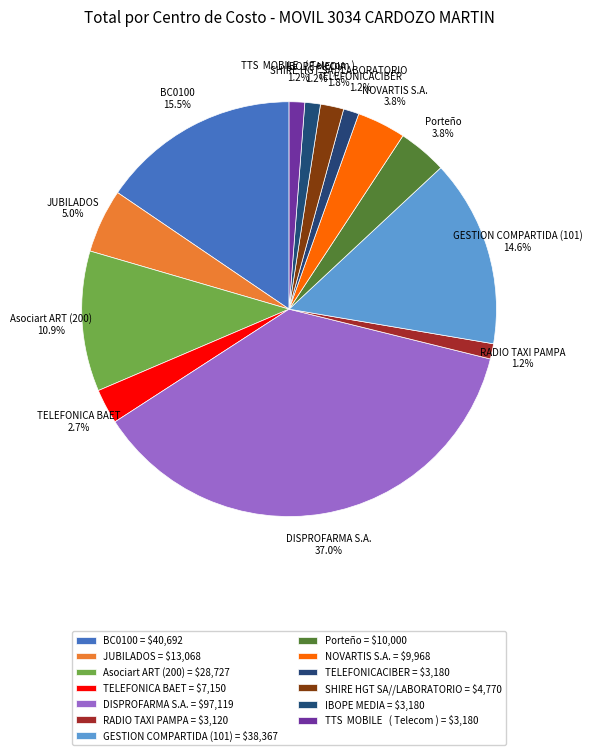

Which has a higher value, NOVARTIS S.A. or DISPROFARMA S.A.?

DISPROFARMA S.A.